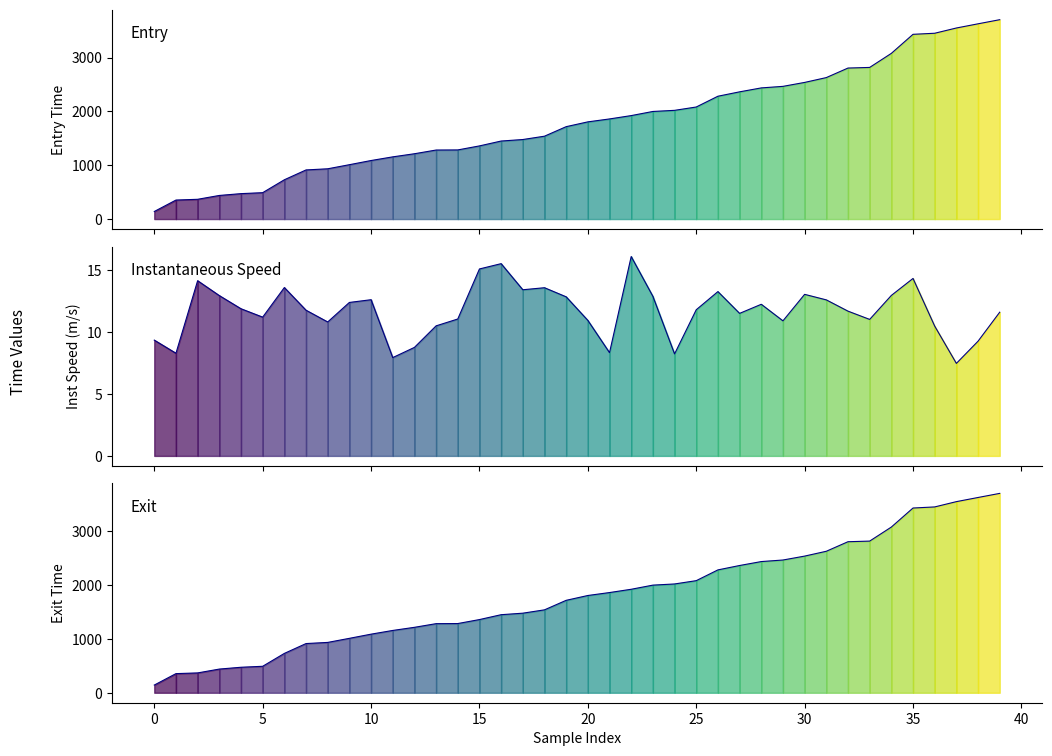

True or false: entry_line and instspeed_line cross at least once.

False